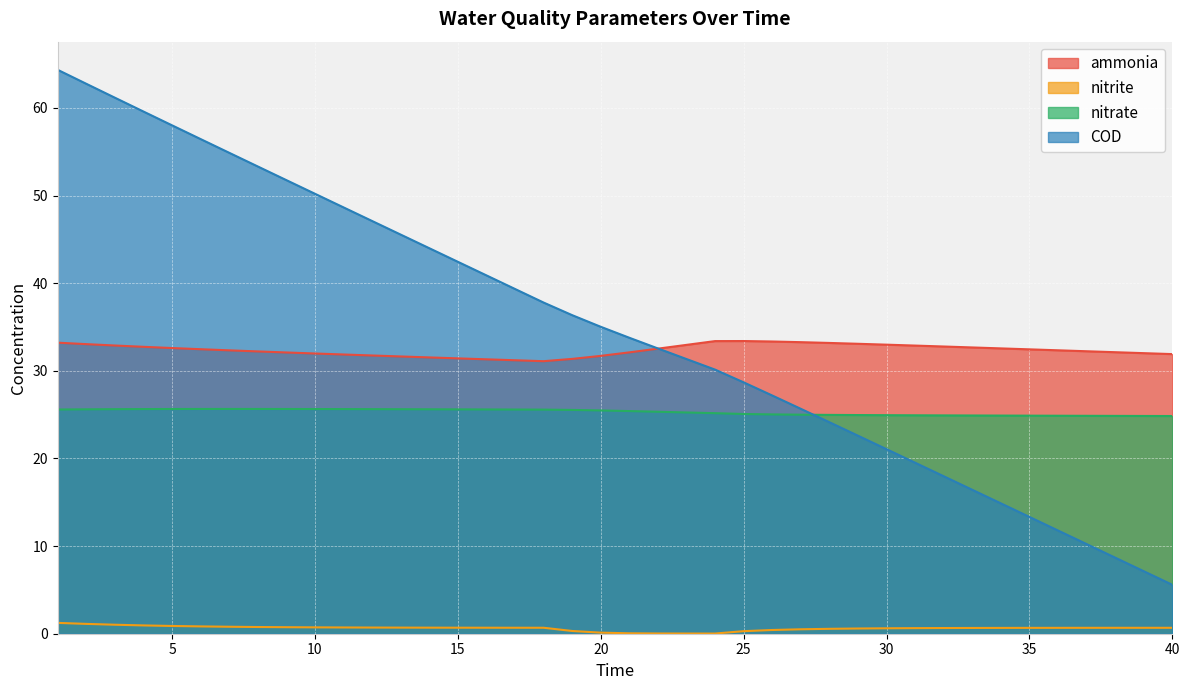

Where is the first local minimum for nitrite?

24